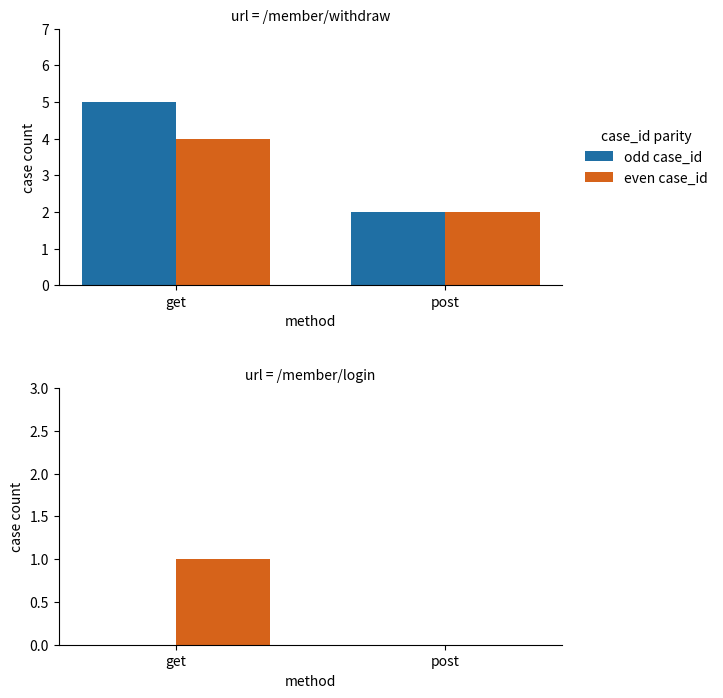

What is the sum of the even case_id values at post and get?

1